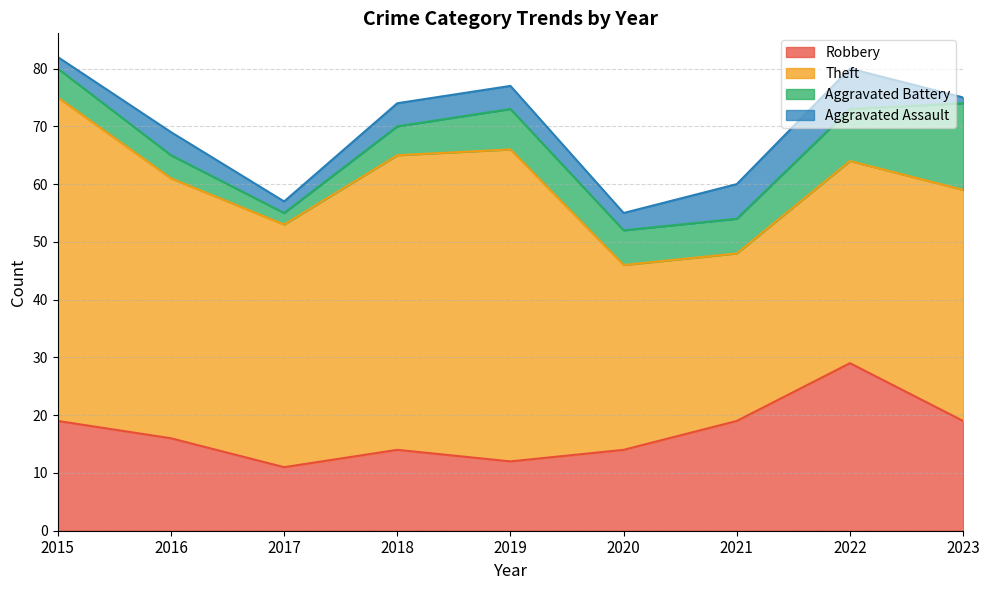

What are all the series names shown in the legend?

Robbery, Theft, Aggravated Battery, Aggravated Assault